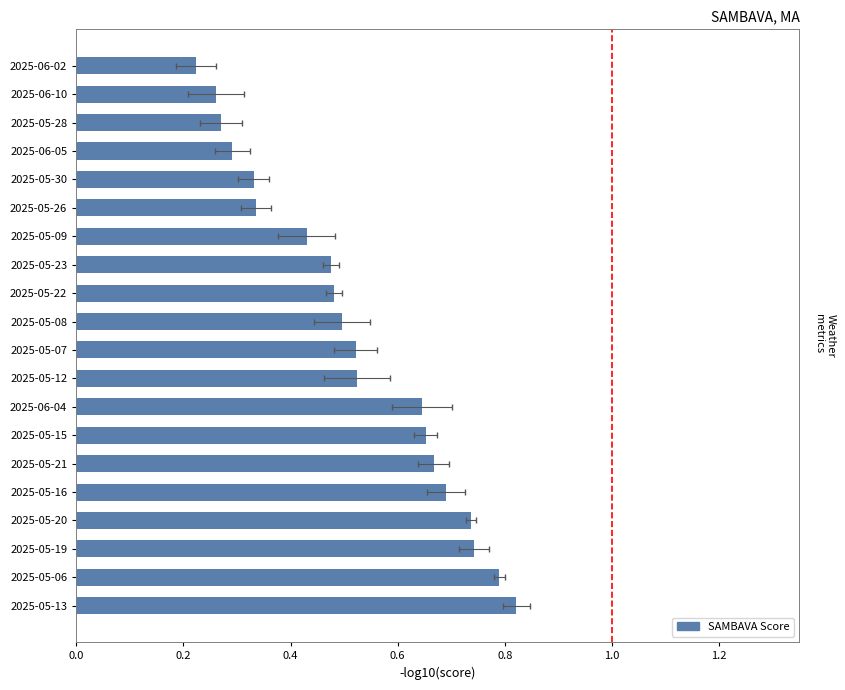

What position from the left is 2025-05-08?

11